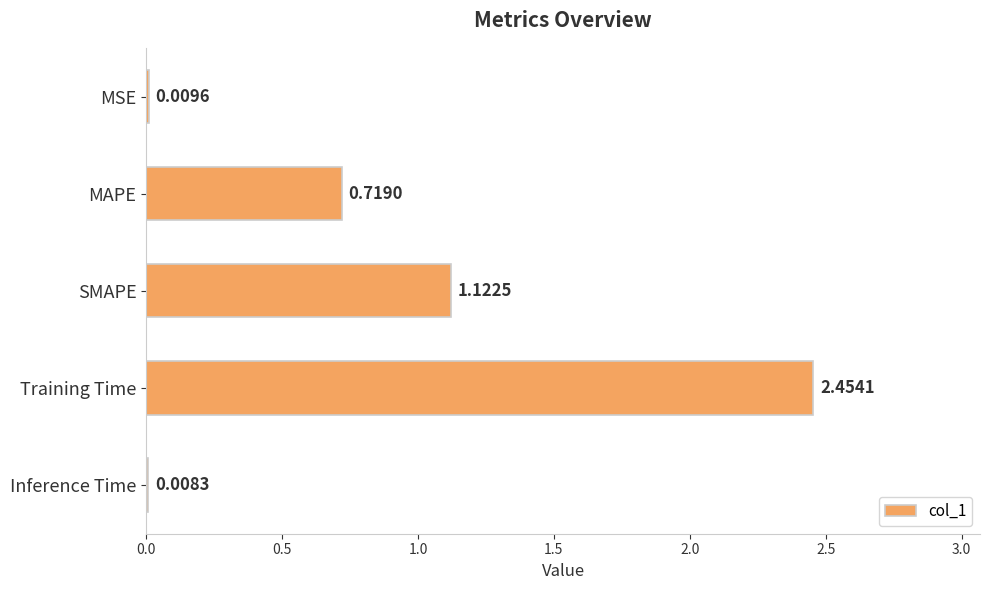

Which category has the highest value across all series?

Training Time